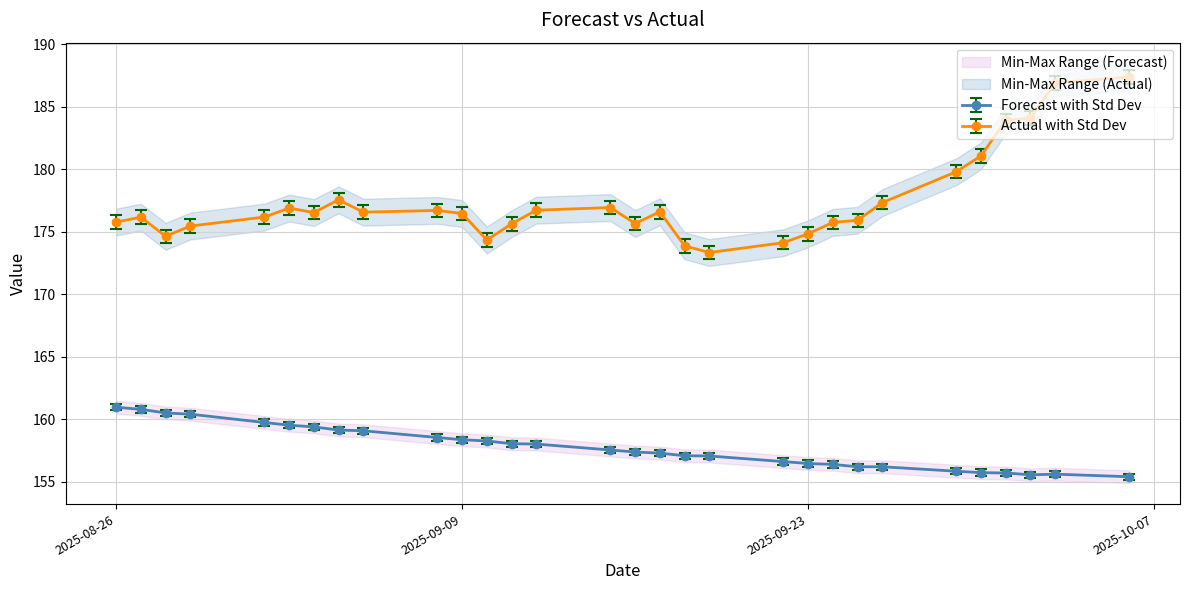

What is the maximum value shown in the chart?

187.4